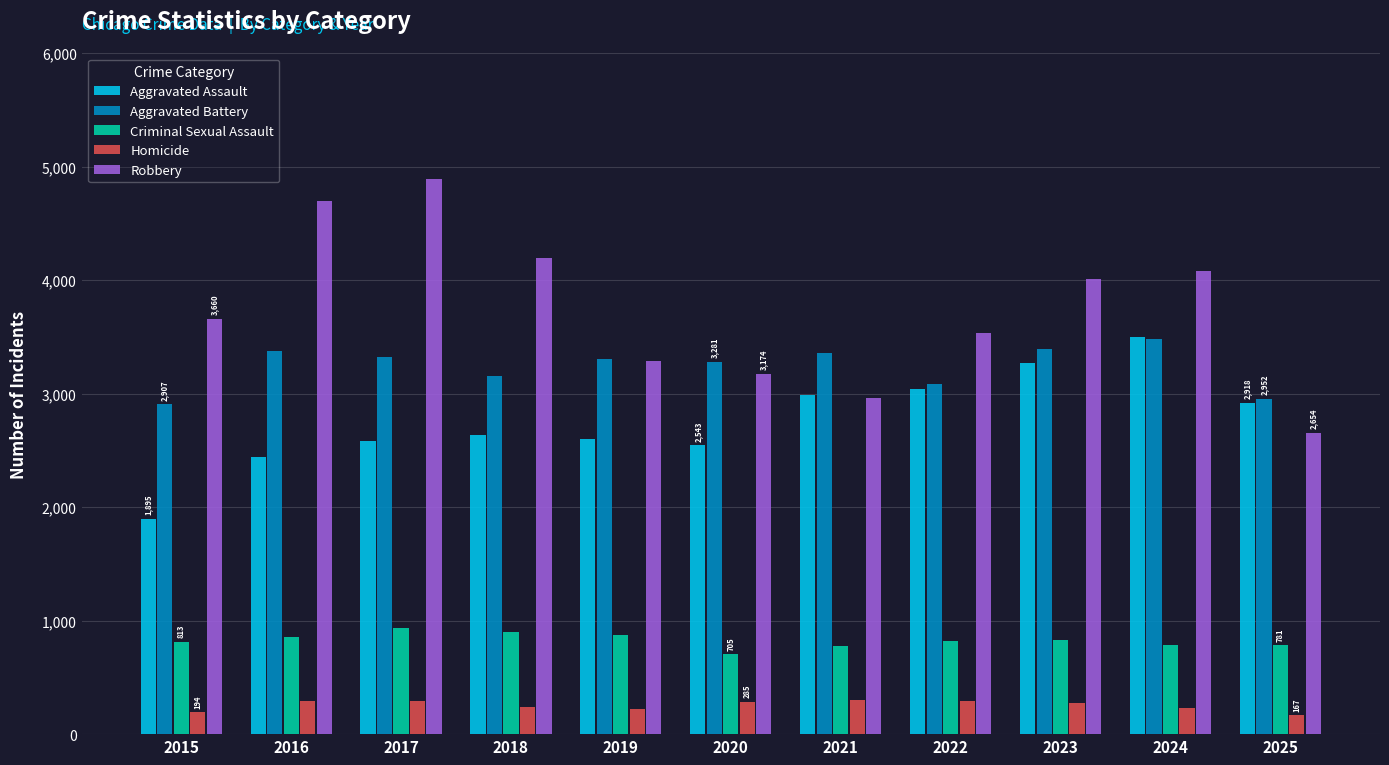

True or false: Criminal Sexual Assault has a value of 813 at 2015.

True